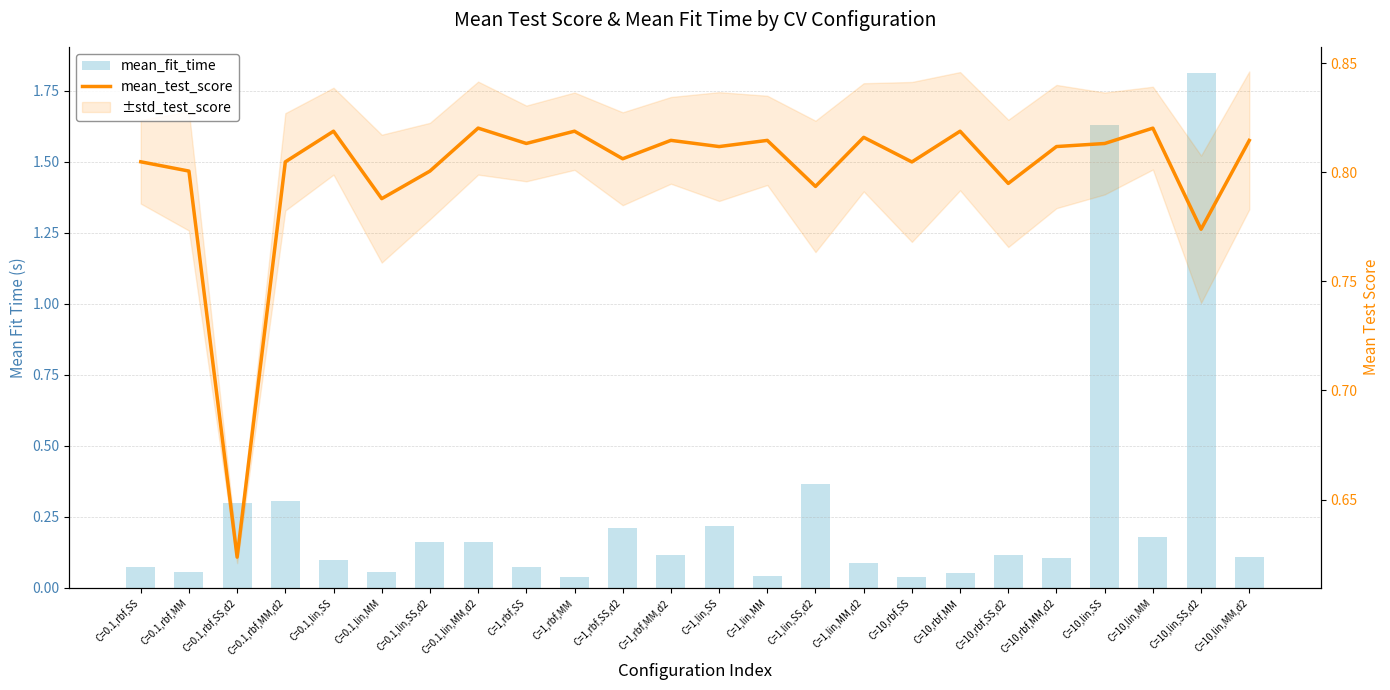

Reading right to left, extract all data points from this chart.

mean_fit_time: C=10,lin,MM,d2=0.1	C=10,lin,SS,d2=1.8	C=10,lin,MM=0.2	C=10,lin,SS=1.6	C=10,rbf,MM,d2=0.1	C=10,rbf,SS,d2=0.1	C=10,rbf,MM=0.1	C=10,rbf,SS=0.0	C=1,lin,MM,d2=0.1	C=1,lin,SS,d2=0.4	C=1,lin,MM=0.0	C=1,lin,SS=0.2	C=1,rbf,MM,d2=0.1	C=1,rbf,SS,d2=0.2	C=1,rbf,MM=0.0	C=1,rbf,SS=0.1	C=0.1,lin,MM,d2=0.2	C=0.1,lin,SS,d2=0.2	C=0.1,lin,MM=0.1	C=0.1,lin,SS=0.1	C=0.1,rbf,MM,d2=0.3	C=0.1,rbf,SS,d2=0.3	C=0.1,rbf,MM=0.1	C=0.1,rbf,SS=0.1
mean_test_score: C=10,lin,MM,d2=0.8	C=10,lin,SS,d2=0.8	C=10,lin,MM=0.8	C=10,lin,SS=0.8	C=10,rbf,MM,d2=0.8	C=10,rbf,SS,d2=0.8	C=10,rbf,MM=0.8	C=10,rbf,SS=0.8	C=1,lin,MM,d2=0.8	C=1,lin,SS,d2=0.8	C=1,lin,MM=0.8	C=1,lin,SS=0.8	C=1,rbf,MM,d2=0.8	C=1,rbf,SS,d2=0.8	C=1,rbf,MM=0.8	C=1,rbf,SS=0.8	C=0.1,lin,MM,d2=0.8	C=0.1,lin,SS,d2=0.8	C=0.1,lin,MM=0.8	C=0.1,lin,SS=0.8	C=0.1,rbf,MM,d2=0.8	C=0.1,rbf,SS,d2=0.6	C=0.1,rbf,MM=0.8	C=0.1,rbf,SS=0.8